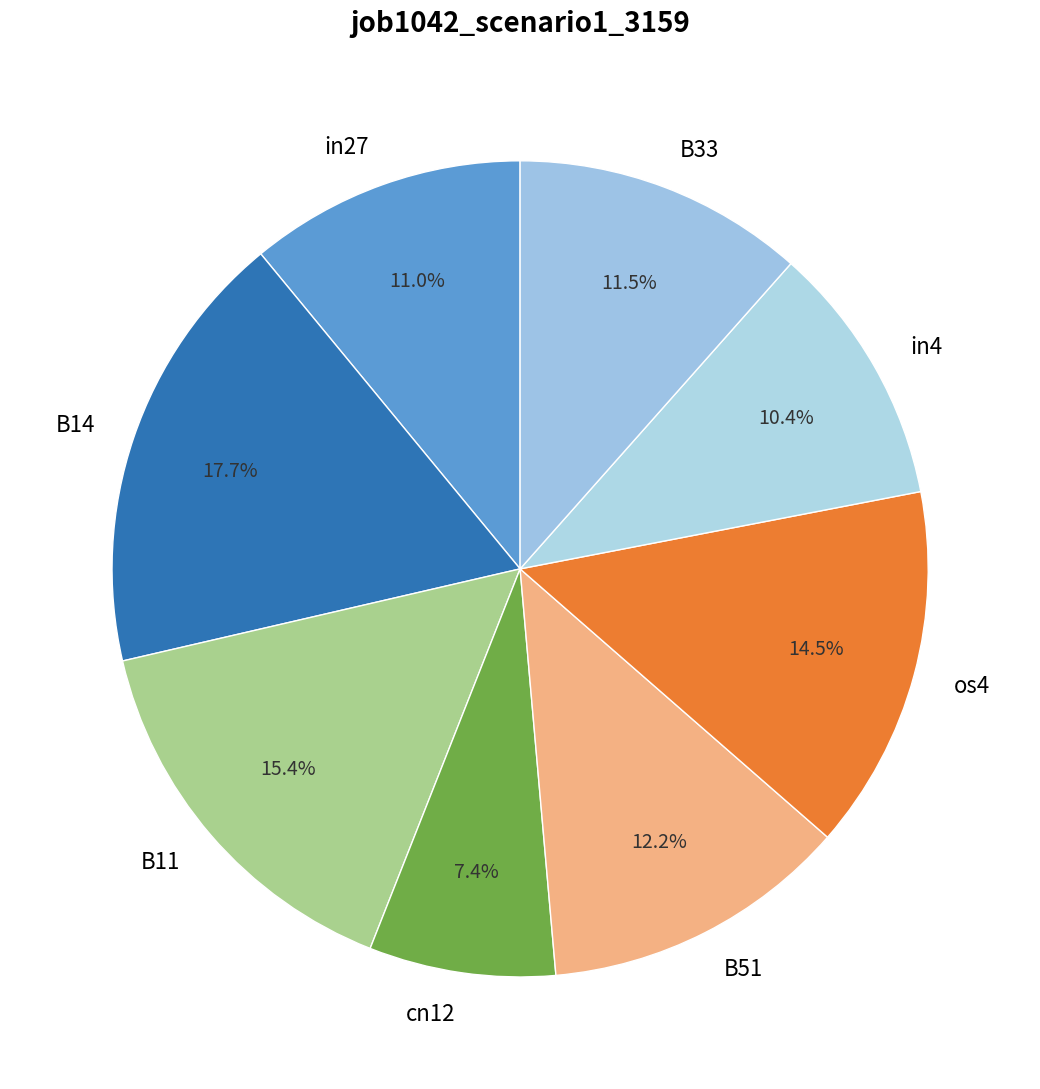

The B11 slice represents 9% of the pie. True or false?

False